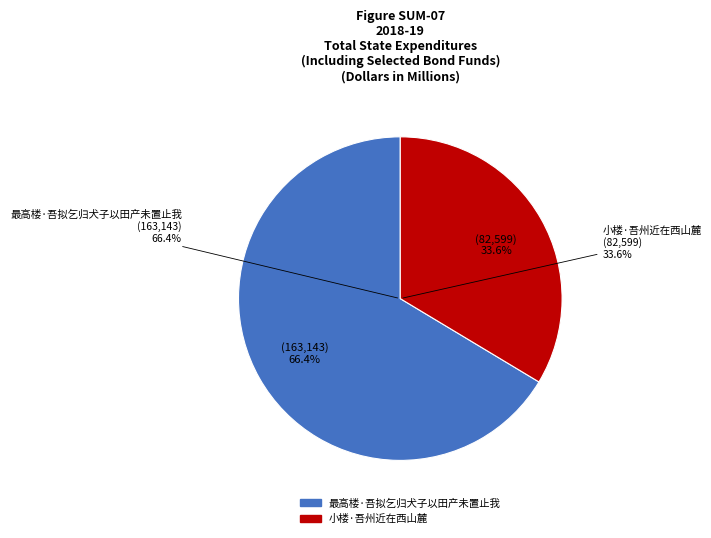

Do 最高楼·吾拟乞归犬子以田产未置止我 and 小楼·吾州近在西山麓 together represent more than half of the pie?

Yes